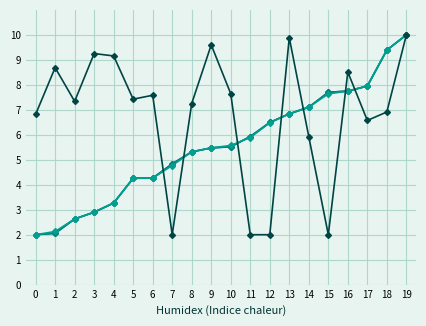

Count the number of categories in the chart.

20